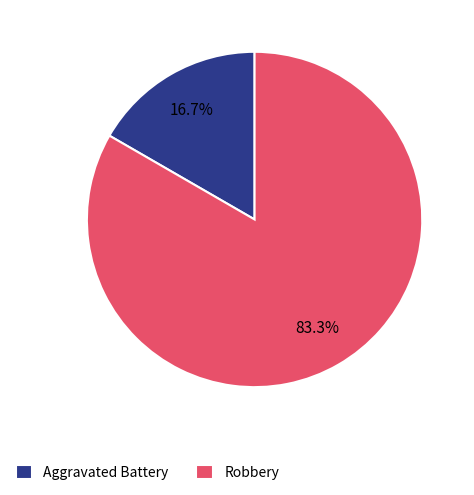

Which category has the biggest portion of the pie?

Robbery